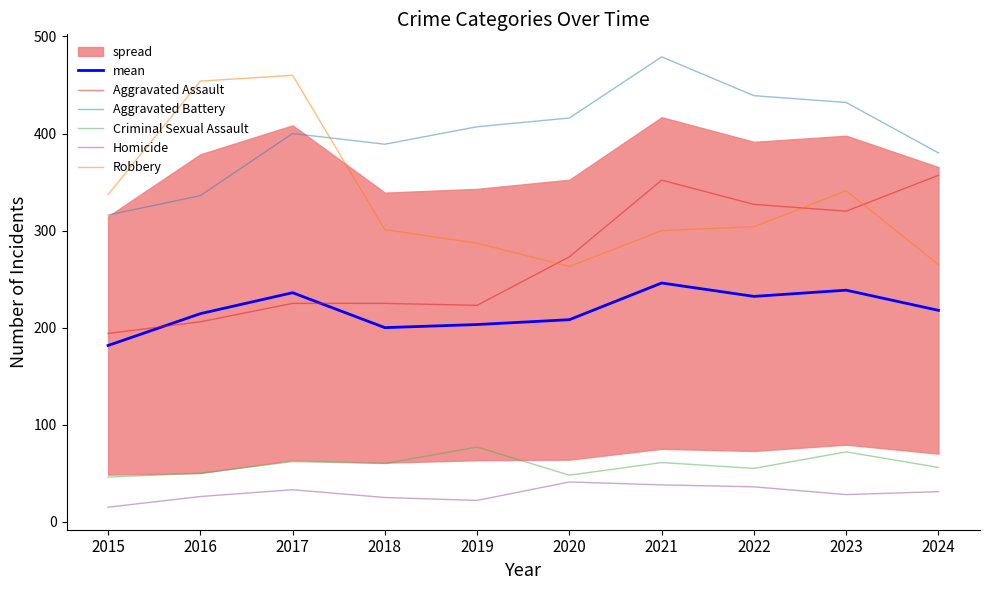

True or false: Homicide has a value of 26.0 at 2016.

True